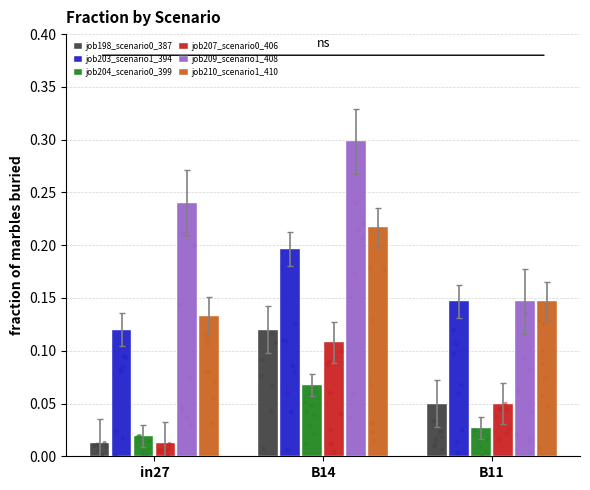

At how many categories does at least one series exceed 0?

3